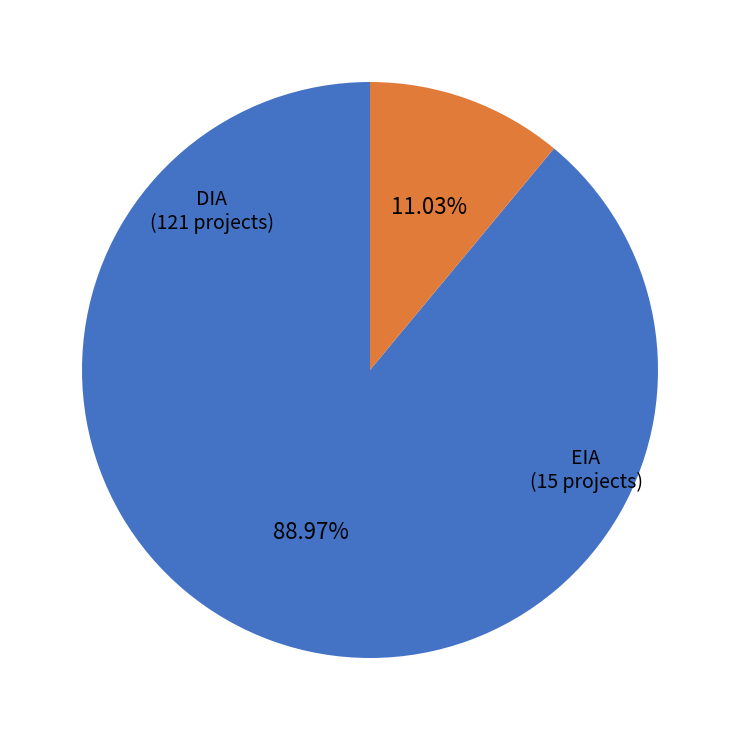

The DIA slice represents 89% of the pie. True or false?

True